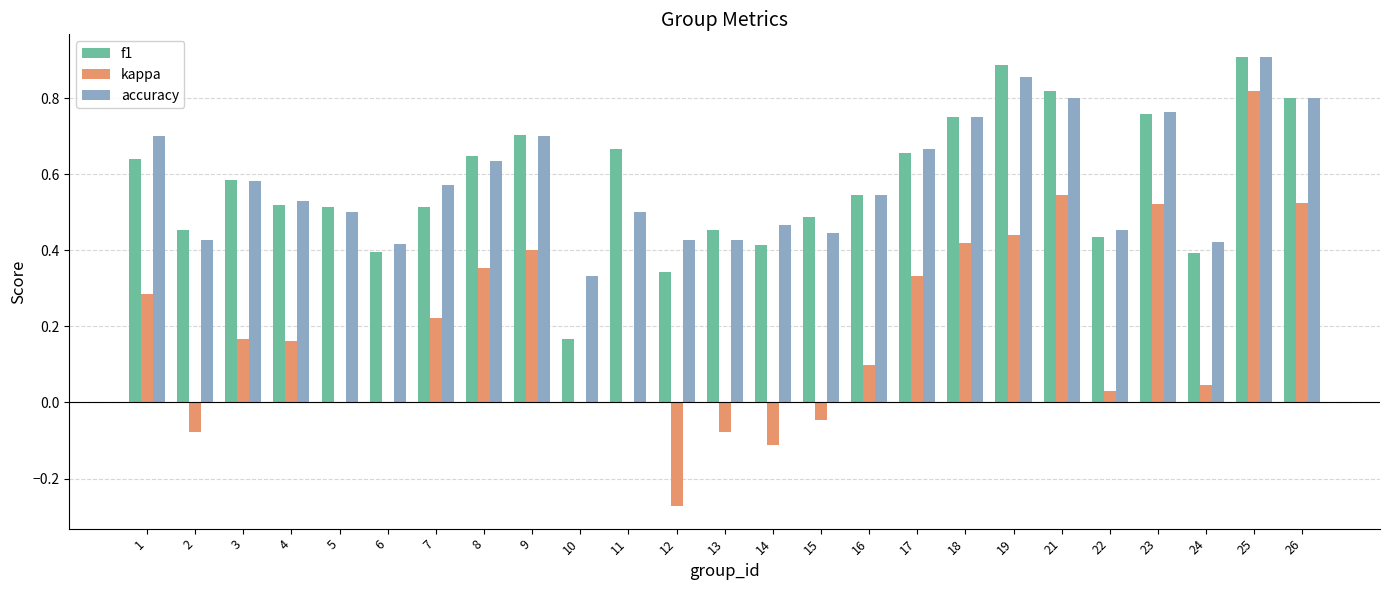

What are all the series names shown in the legend?

f1, kappa, accuracy